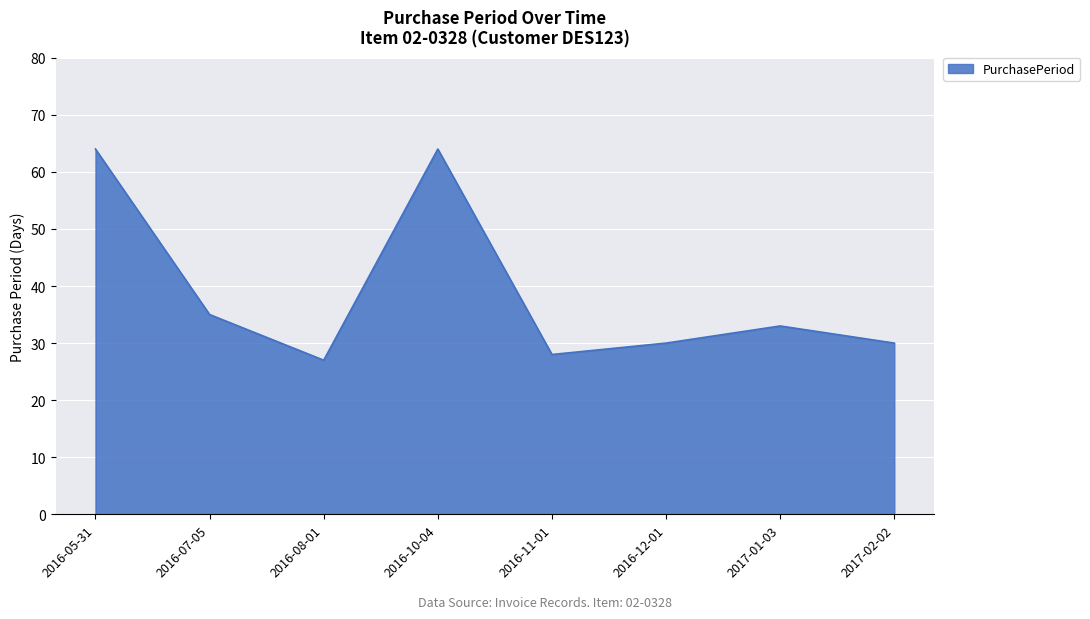

What is the minimum value shown in the chart?

27